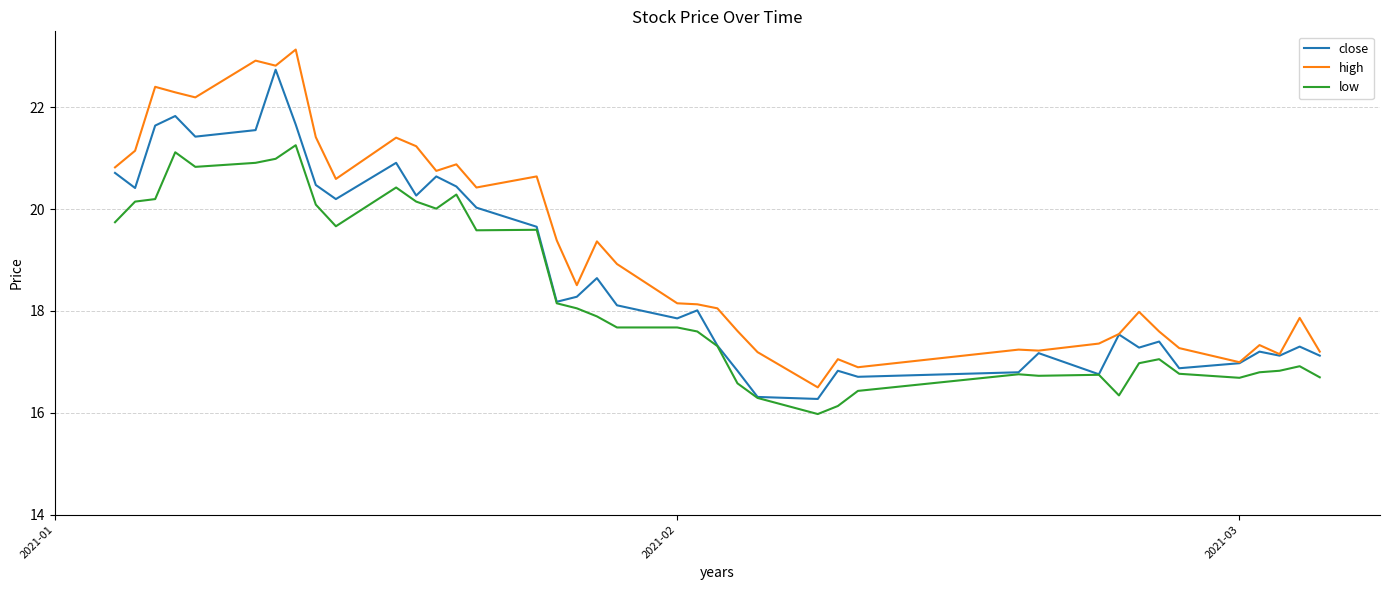

List the series in order of their overall mean, lowest first.

low, close, high